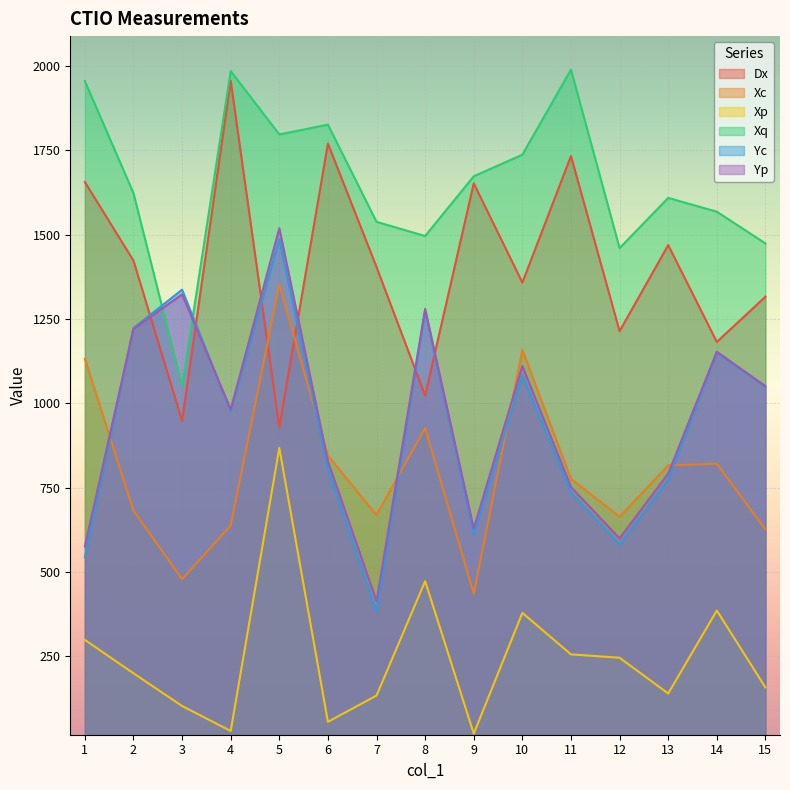

Reading left to right, list all the values displayed in this chart.

Dx: 1656	1423	948	1956	929	1770	1404	1023	1652	1358	1733	1214	1469	1182	1316
Xc: 1132	682	479	638	1352	845	669	927	436	1158	776	664	816	821	626
Xp: 299	200	103	29	868	56	134	473	21	379	256	246	140	386	158
Xq: 1955	1623	1051	1985	1797	1826	1538	1496	1673	1737	1989	1460	1609	1568	1474
Yc: 544	1223	1337	977	1487	805	383	1274	612	1082	736	581	773	1151	1049
Yp: 576	1221	1323	982	1519	828	414	1280	629	1111	752	600	792	1153	1051